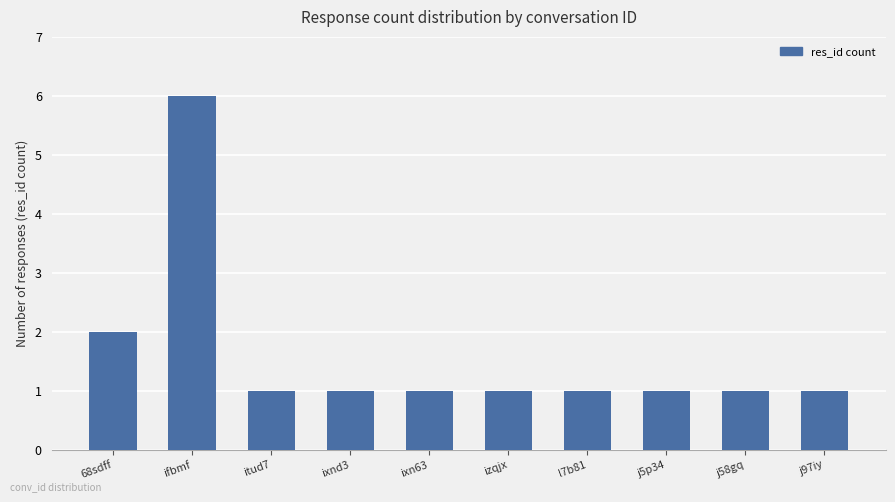

Which category has the highest value across all series?

ifbmf